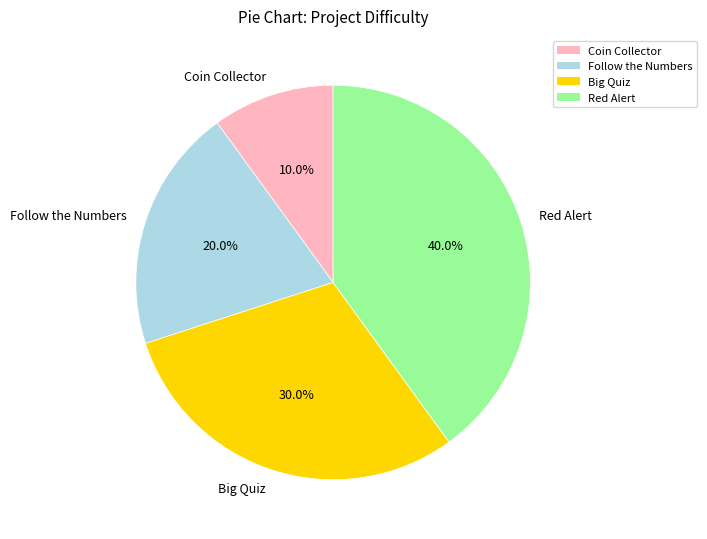

Does Red Alert represent more than half of the total?

No